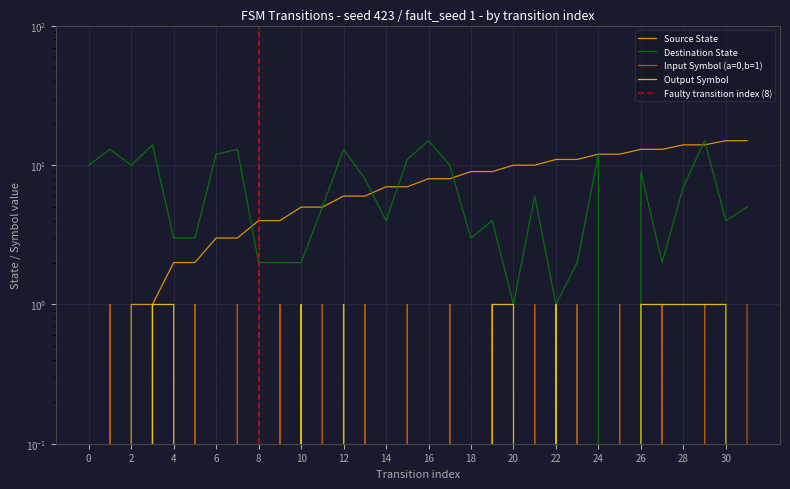

What is the sum of all input_symbol_num values?

16